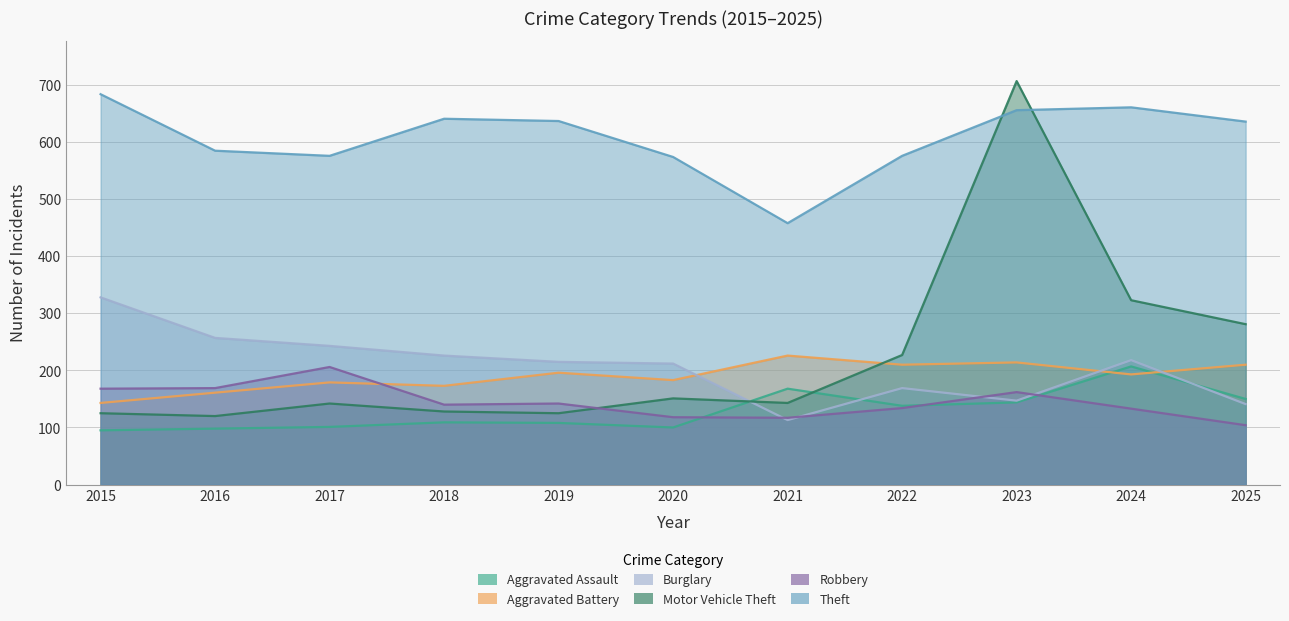

At which category does Theft reach its first local valley?

2017